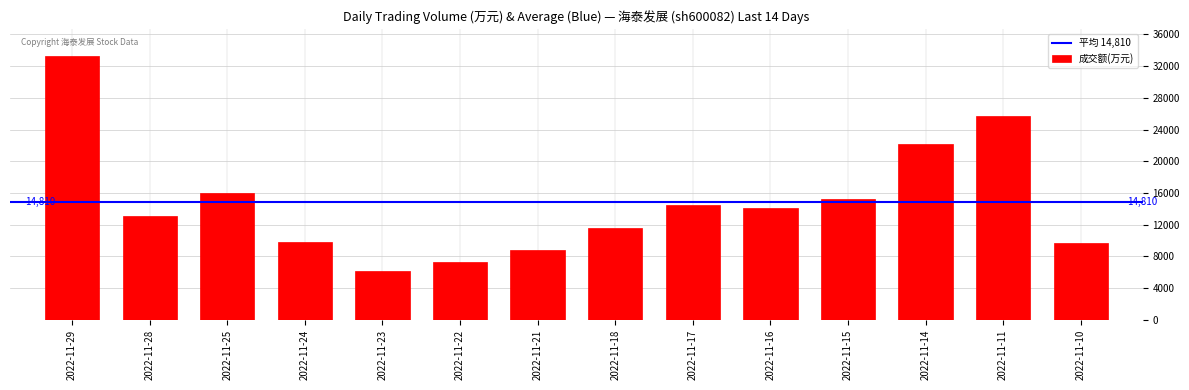

What is the sum of all values?

207341